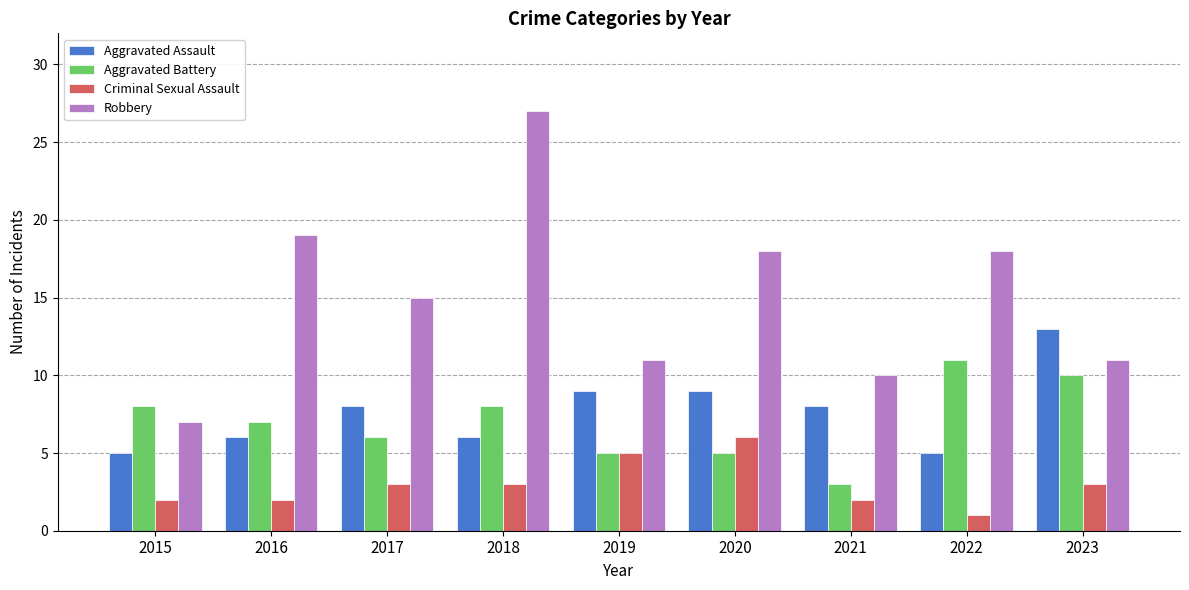

Is the value of Aggravated Battery at 2019 greater than the value of Criminal Sexual Assault at 2021?

Yes